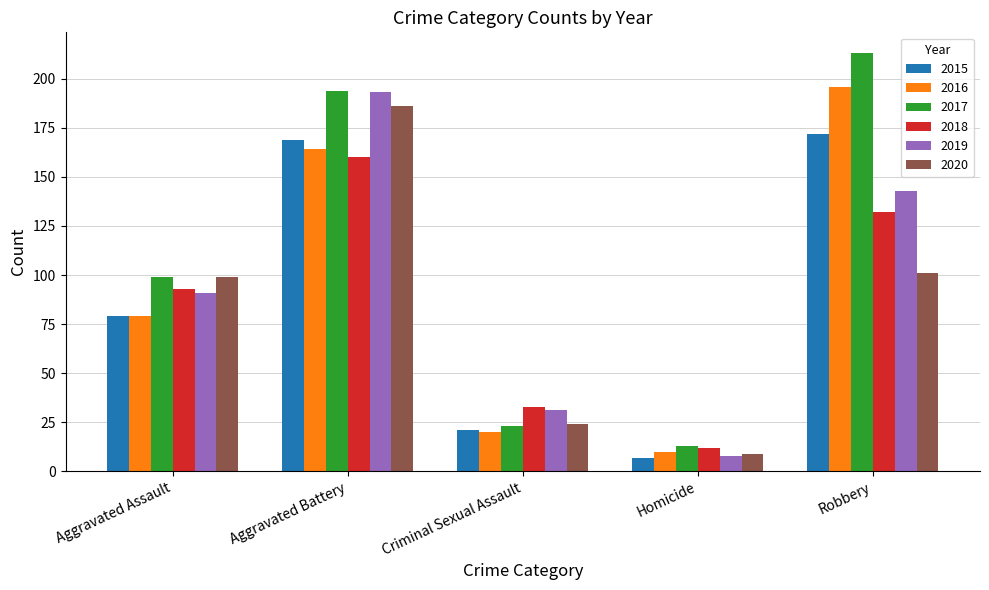

What is the difference between the highest and lowest values at Aggravated Battery?

34